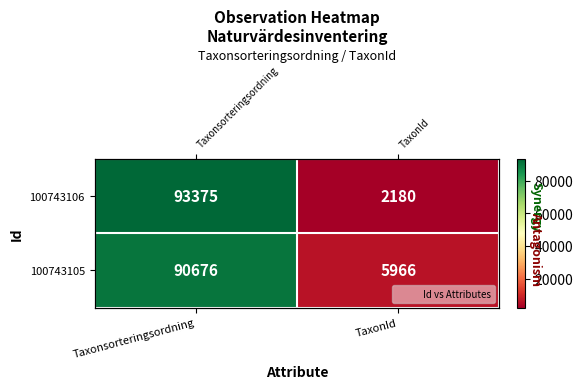

True or false: 100743105 has a value of 144677 at Taxonsorteringsordning.

False